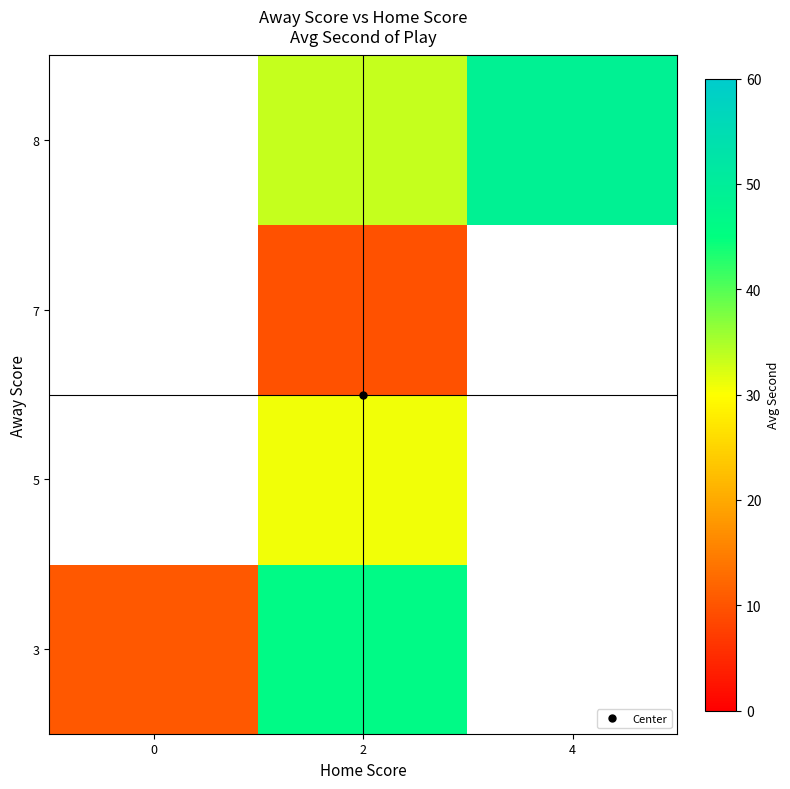

At which category does the chart reach its peak across all series?

4